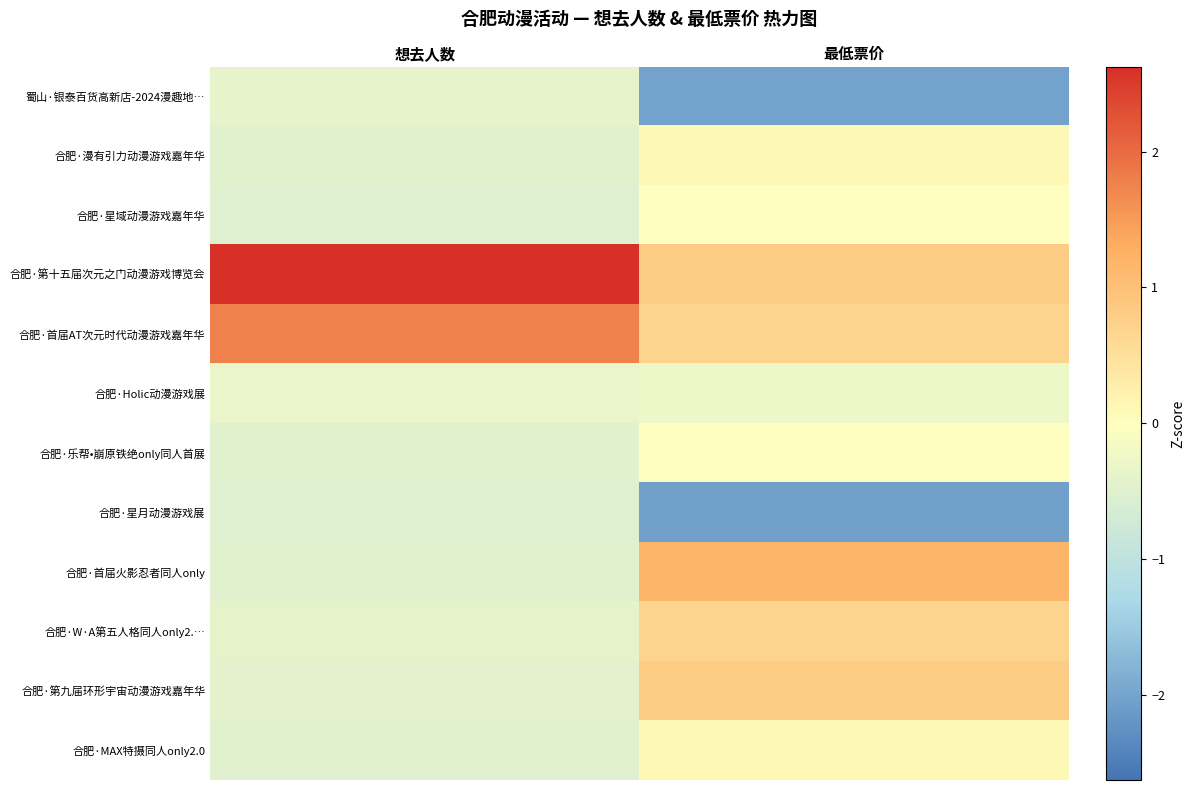

At which category is the sum across all series the highest?

想去人数